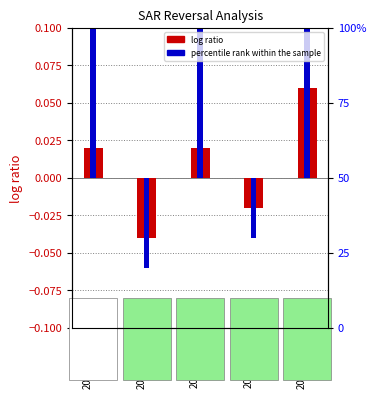

How many series are shown in this chart?

2